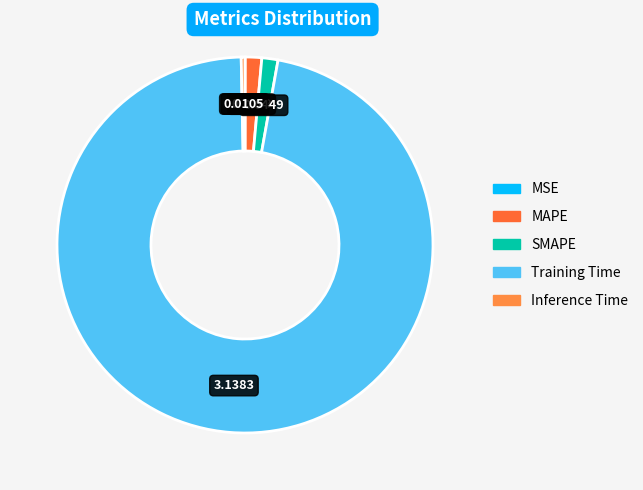

Between MSE and Inference Time, which is larger?

Inference Time